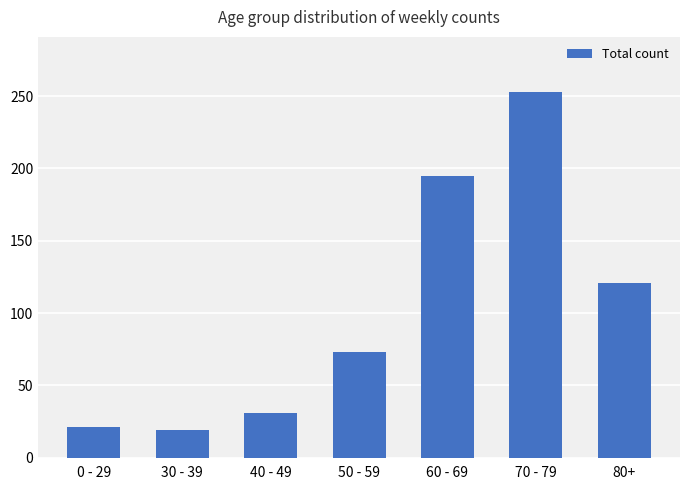

Reading left to right, what are all the values shown in this chart?

21	19	31	73	195	253	121